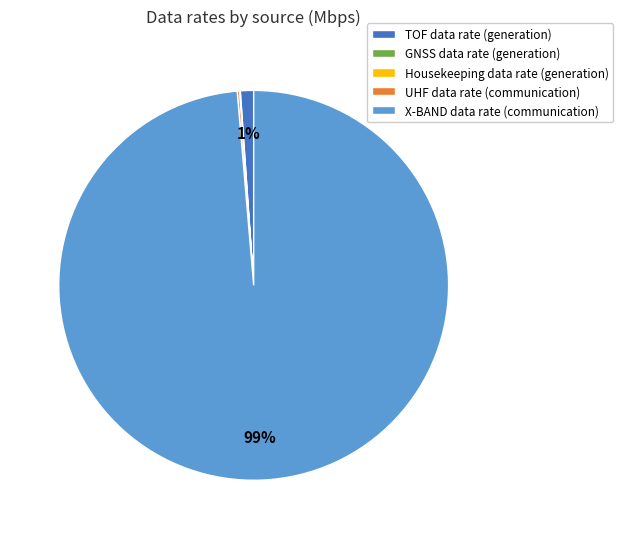

Does any single category account for the majority?

Yes